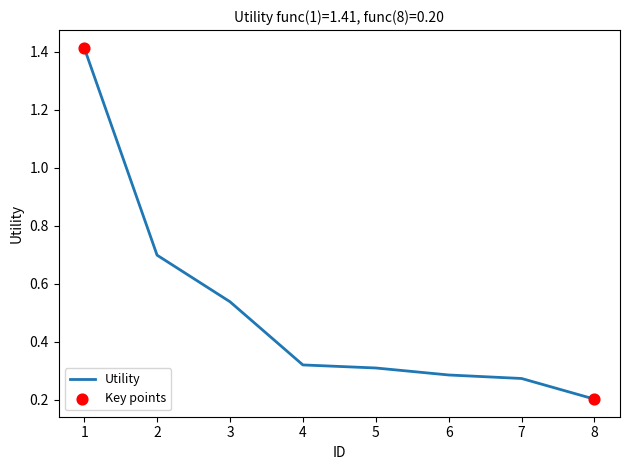

What is the change in value from 2 to 7?

-0.4